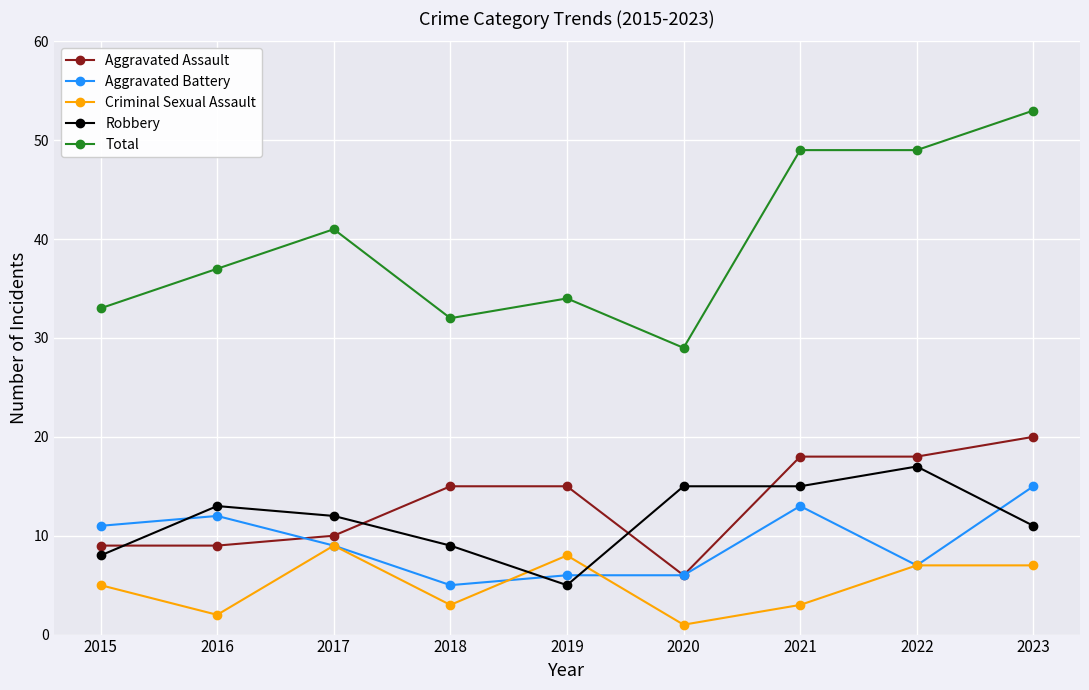

The Aggravated Battery series shows 12 at 2016. True or false?

True